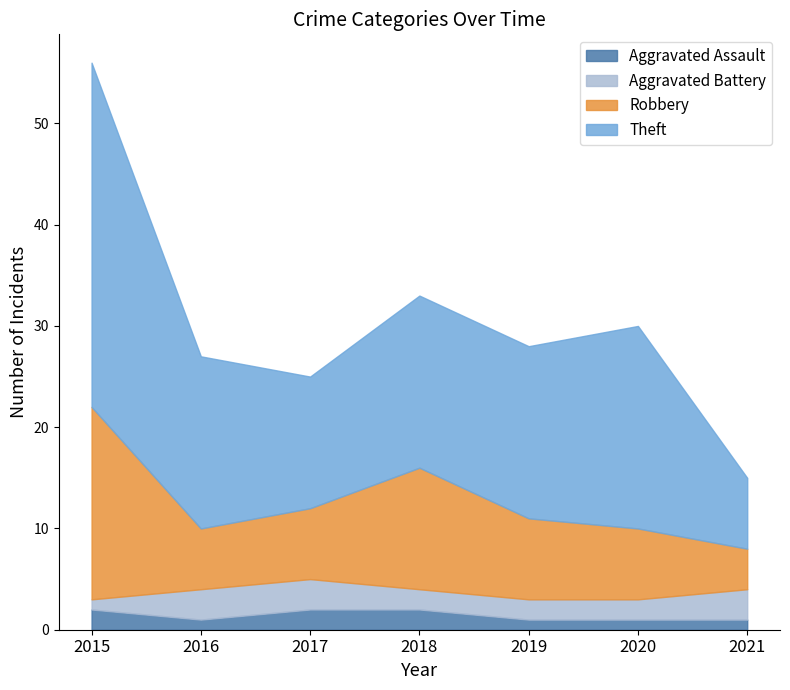

Rank the categories by Aggravated Battery value from highest to lowest.

2016, 2017, 2021, 2018, 2019, 2020, 2015